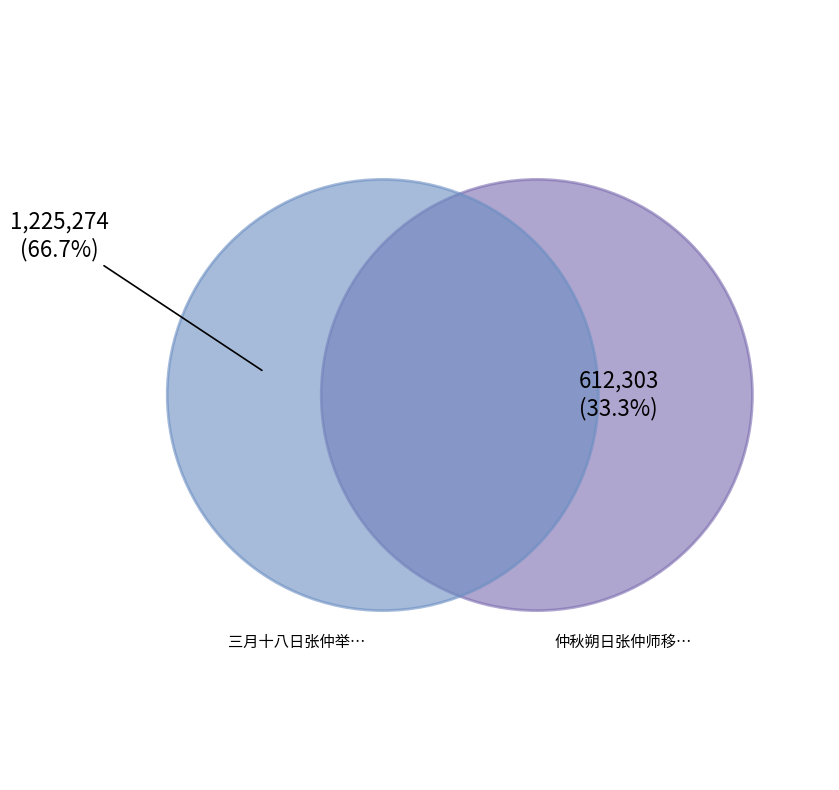

What is the change in value from 三月十八日张仲举赵伯器吴伯尚王元肃同游西山玉泉遂至书山 to 仲秋朔日张仲师移舟过访镜园小酌?

-612971